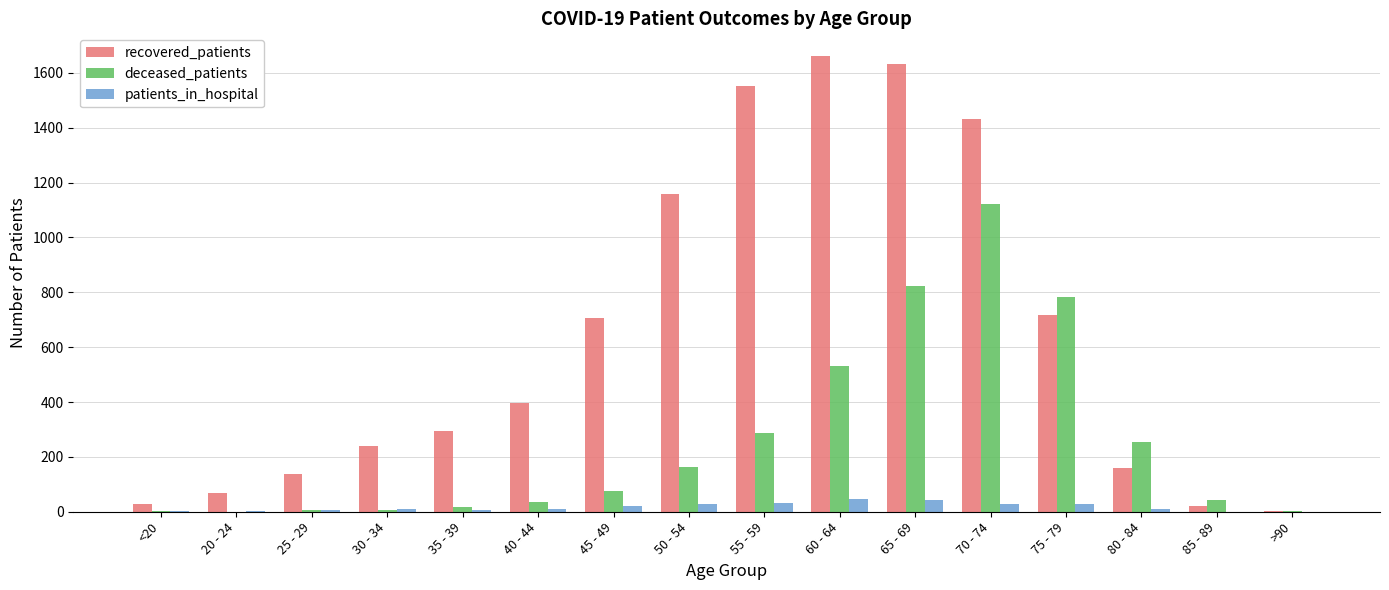

The value of recovered_patients at 40 - 44 is 114. True or false?

False